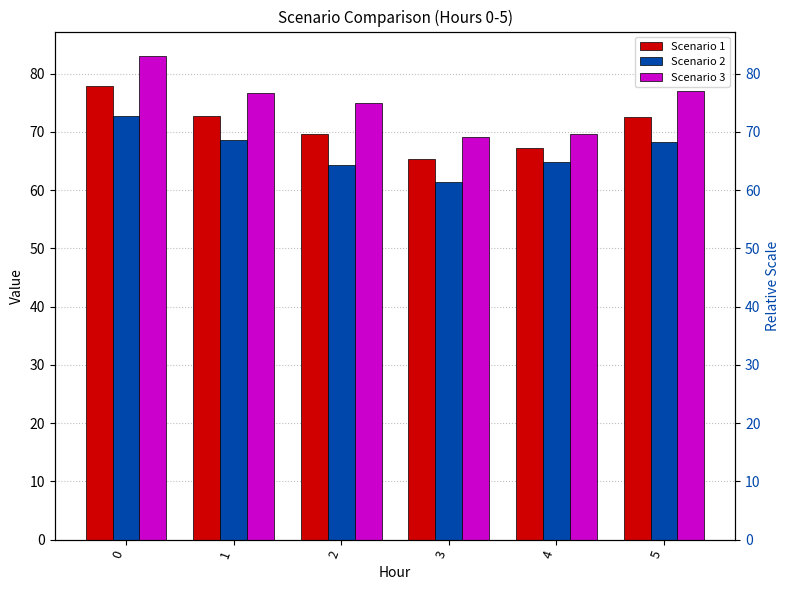

Reading right to left, transcribe all the data shown in this chart.

Scenario 1: 5=72.7	4=67.2	3=65.3	2=69.6	1=72.7	0=77.9
Scenario 2: 5=68.3	4=64.8	3=61.4	2=64.3	1=68.7	0=72.8
Scenario 3: 5=77.0	4=69.7	3=69.2	2=75.0	1=76.8	0=83.1